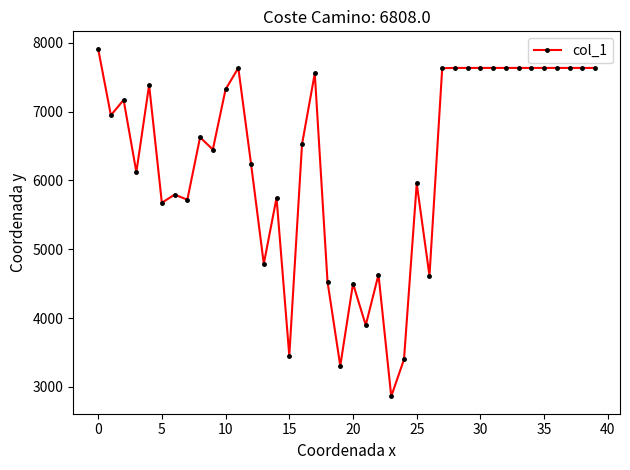

What is the value of the 11th point from the left?

7323